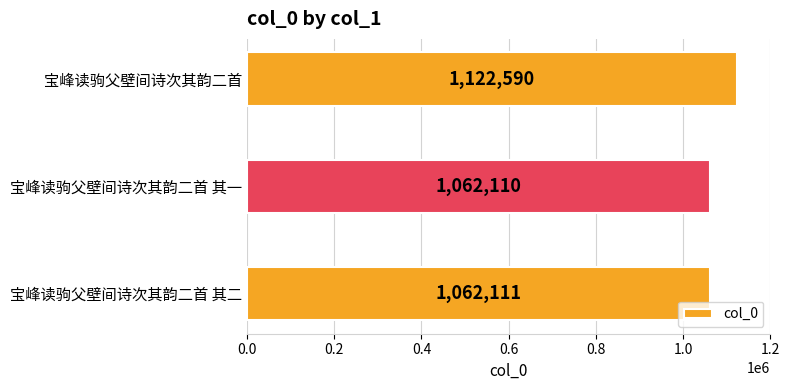

Reading top to bottom, transcribe all the data shown in this chart.

宝峰读驹父壁间诗次其韵二首=1122590	宝峰读驹父壁间诗次其韵二首 其一=1062110	宝峰读驹父壁间诗次其韵二首 其二=1062111